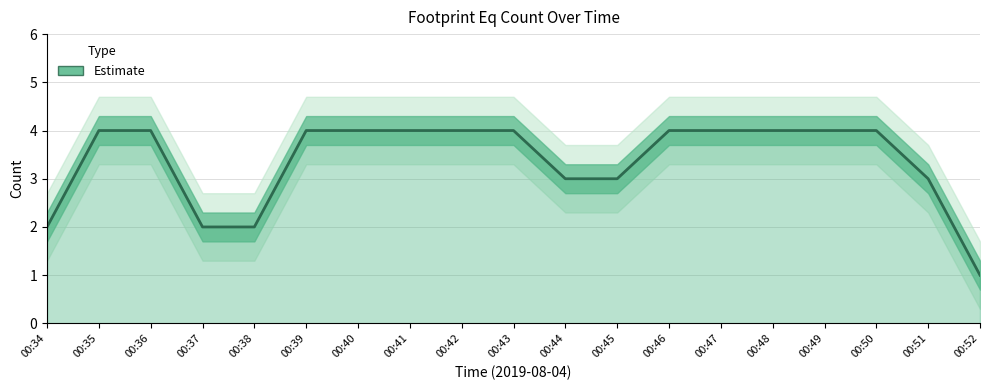

Rank the categories by value from highest to lowest.

00:35, 00:36, 00:39, 00:40, 00:41, 00:42, 00:43, 00:46, 00:47, 00:48, 00:49, 00:50, 00:44, 00:45, 00:51, 00:34, 00:37, 00:38, 00:52